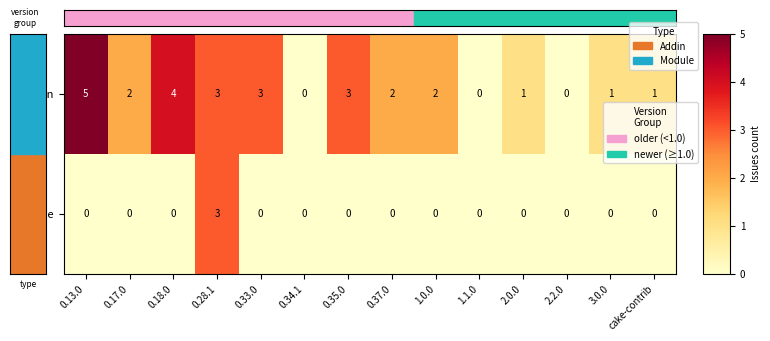

Rank the series by their average value, from lowest to highest.

Module, Addin